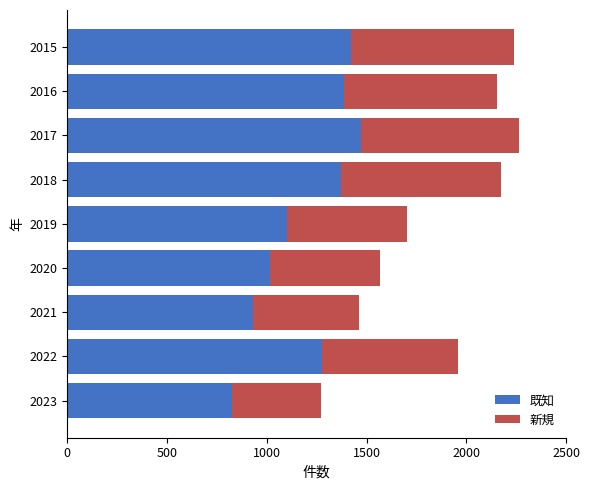

The 既知 series shows 2254 at 2016. True or false?

False